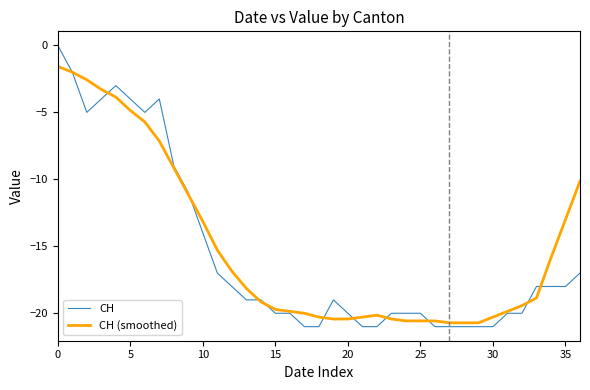

What are all the series names shown in the legend?

CH, CH (smoothed)